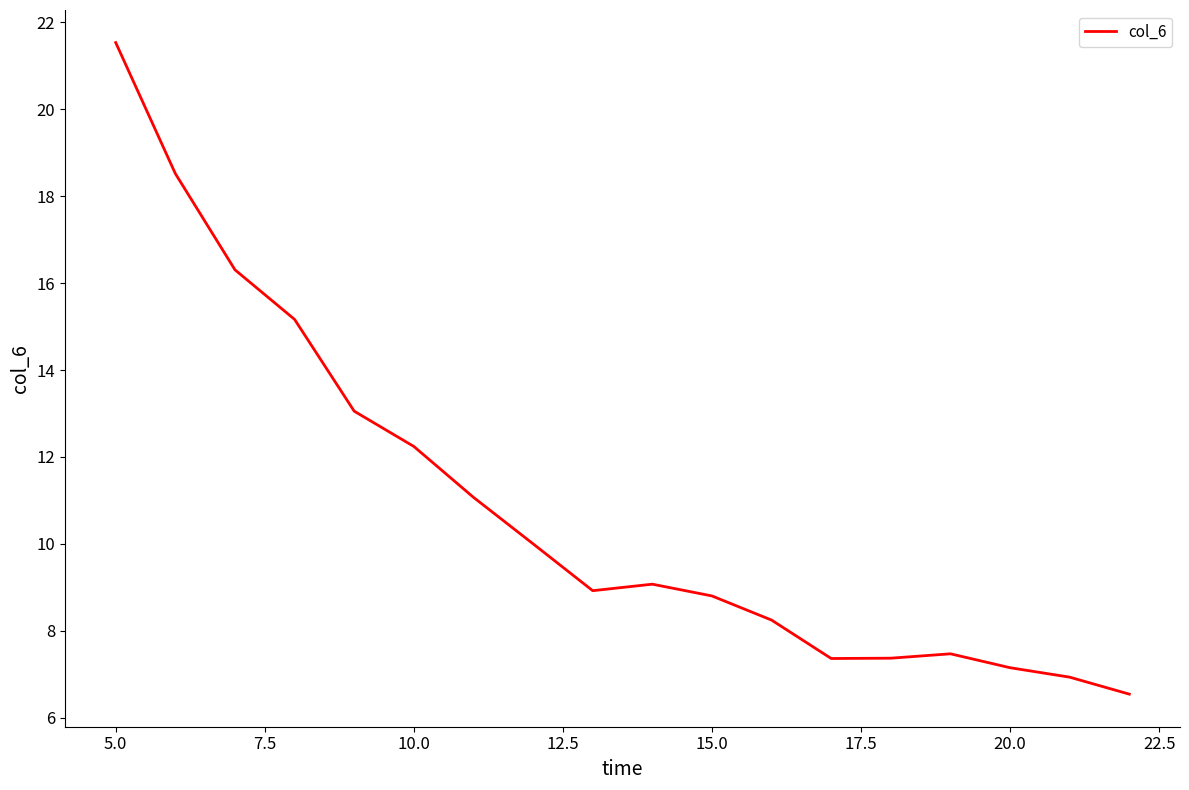

What is the minimum value shown in the chart?

6.5